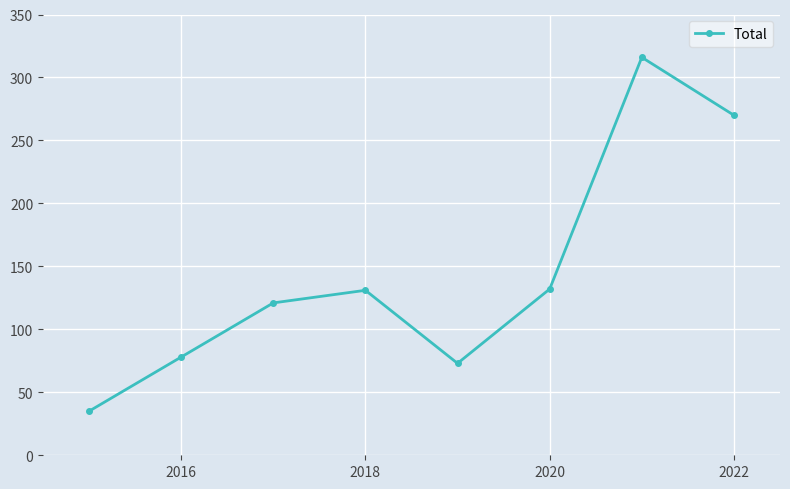

What is the value of the 8th point from the left?

270